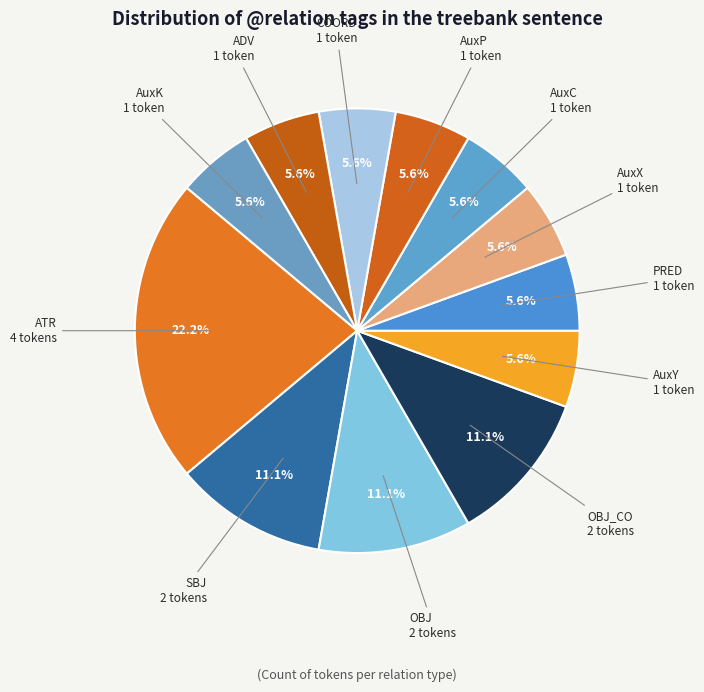

To the nearest percent, what is the difference between the largest and smallest slice percentages?

17%